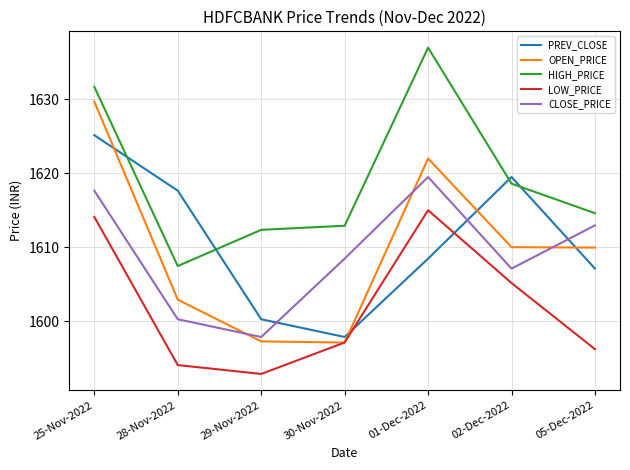

True or false: LOW_PRICE has a value of 1594.0 at 28-Nov-2022.

True